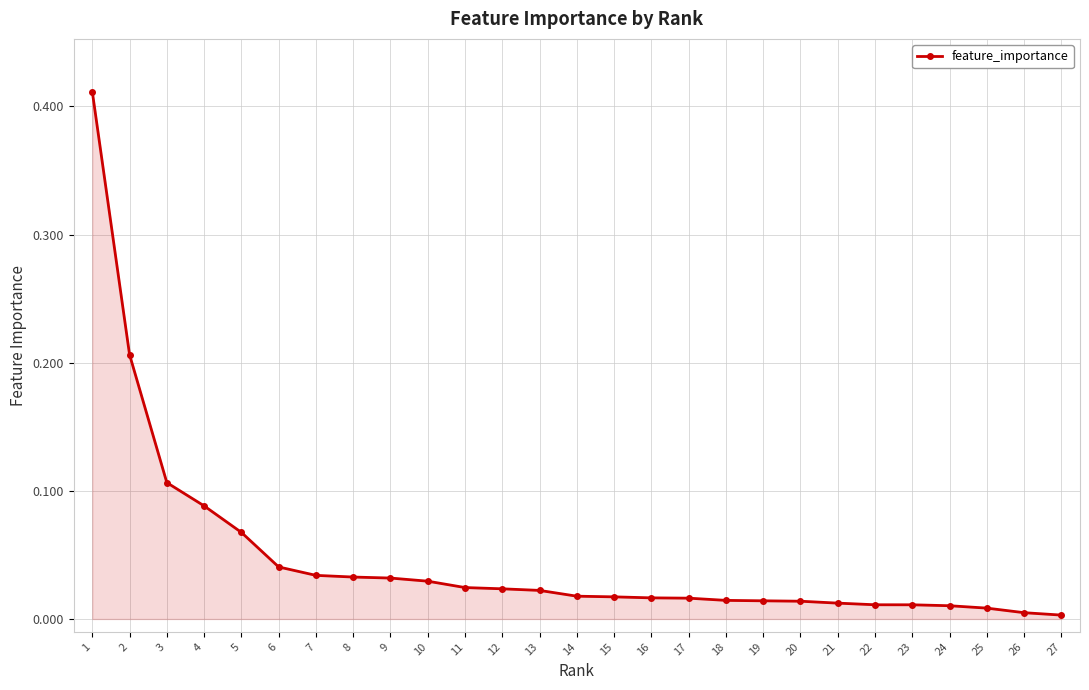

How many lines are shown in the chart?

1